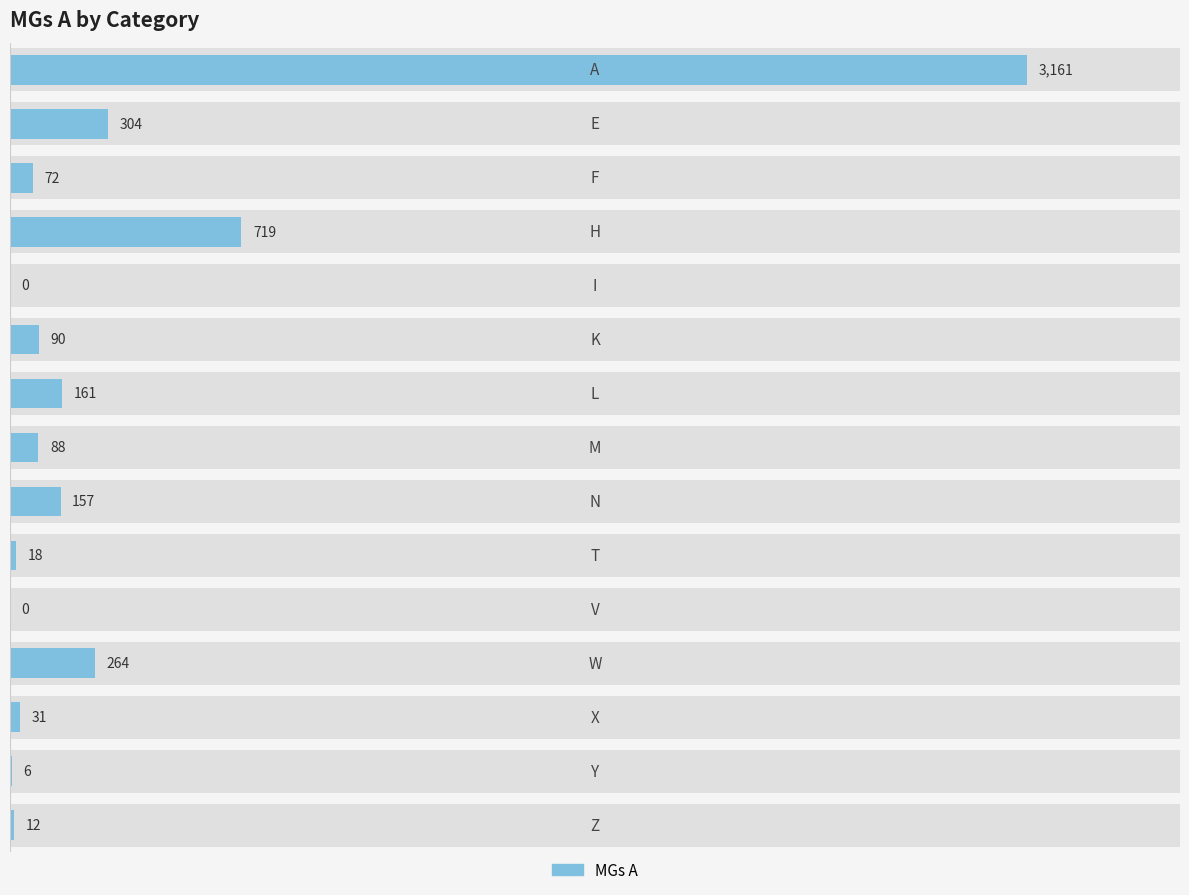

Which has a higher value, 11 or 14?

11